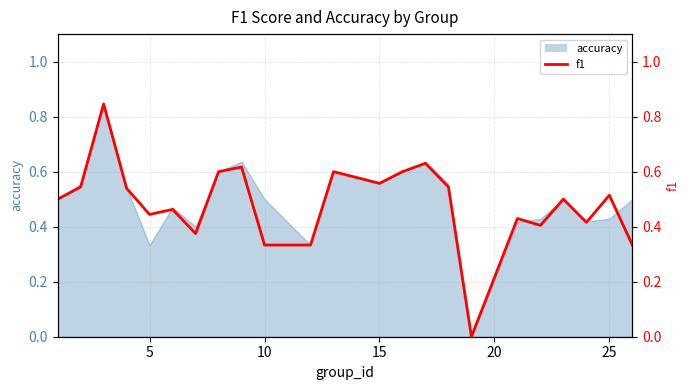

The chart shows a value of 0.6 at 30. True or false?

False